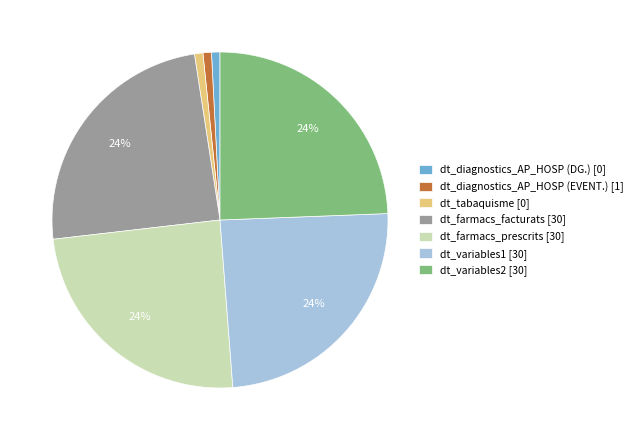

Which has a higher value, dt_tabaquisme or dt_farmacs_facturats?

dt_farmacs_facturats